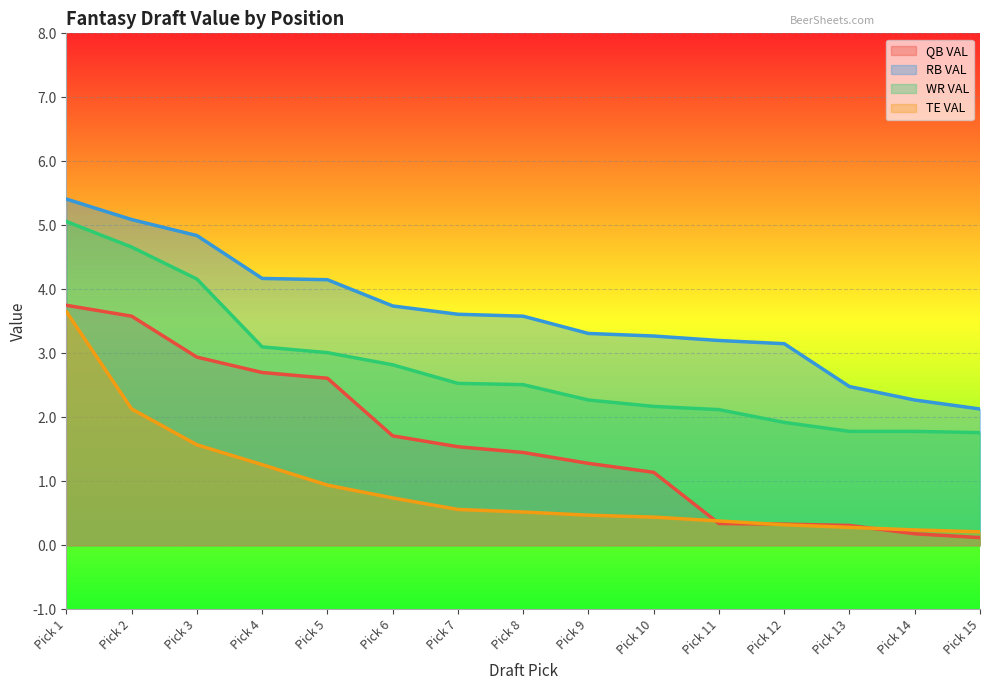

Which series has the widest spread of values?

QB VAL